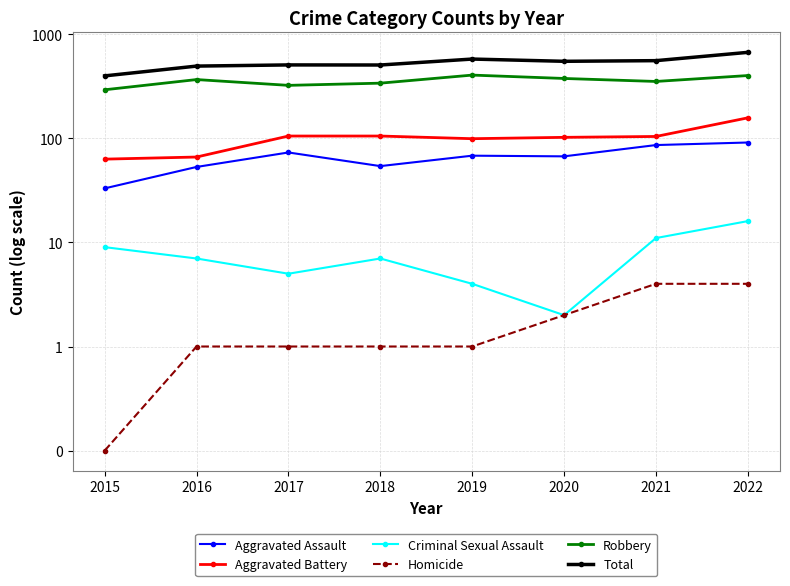

At which category does Total reach its first local peak?

2017